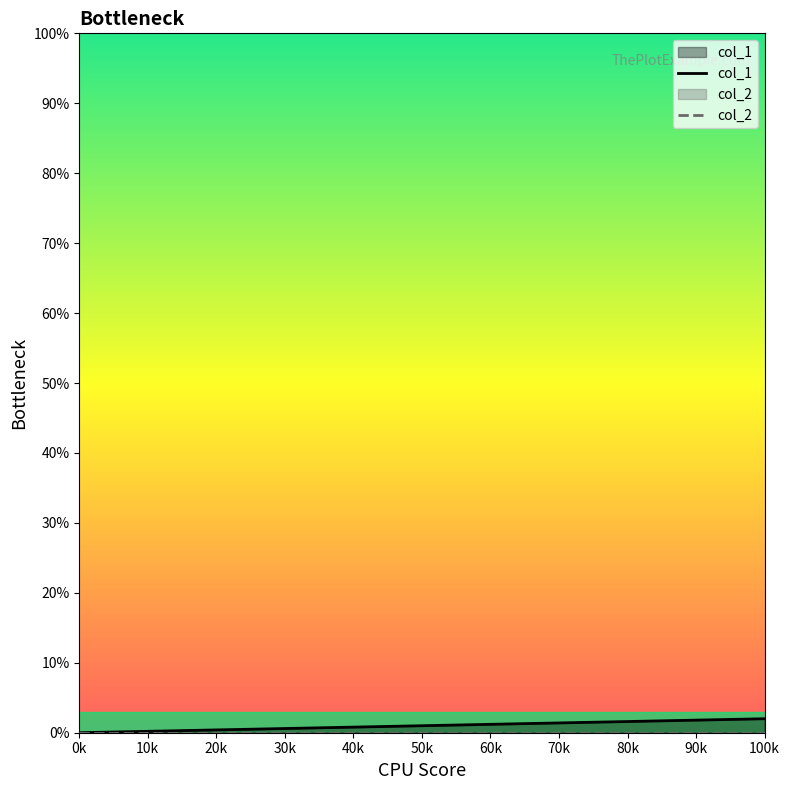

Does the chart display data point markers on the line(s)?

No